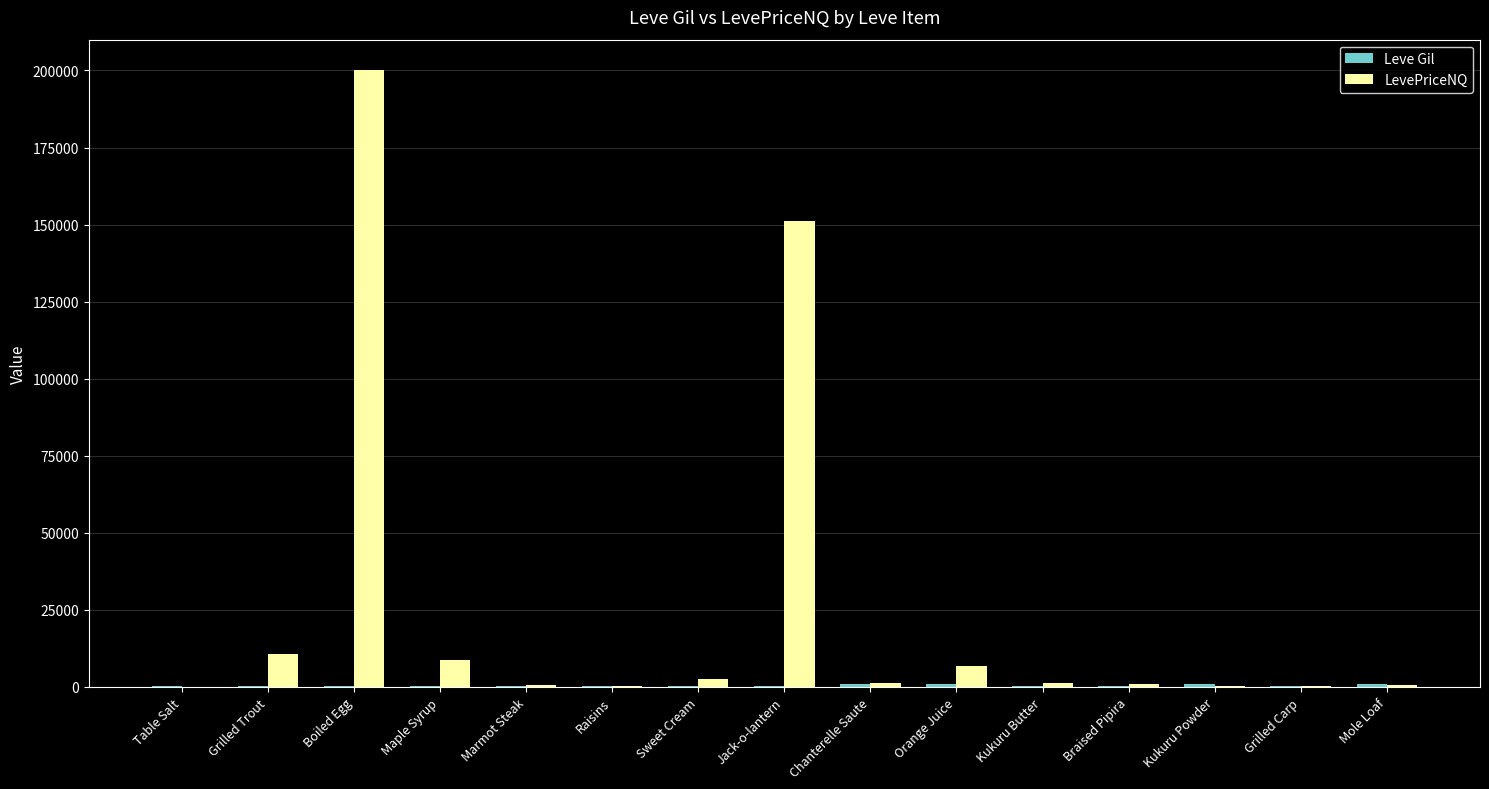

The value of LevePriceNQ at Jack-o-lantern is 91915.3. True or false?

False